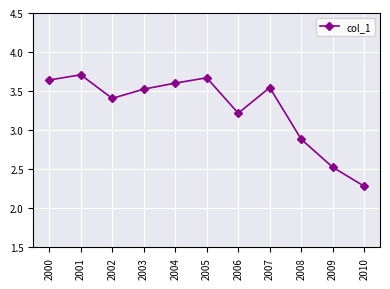

What is the average value?

3.3